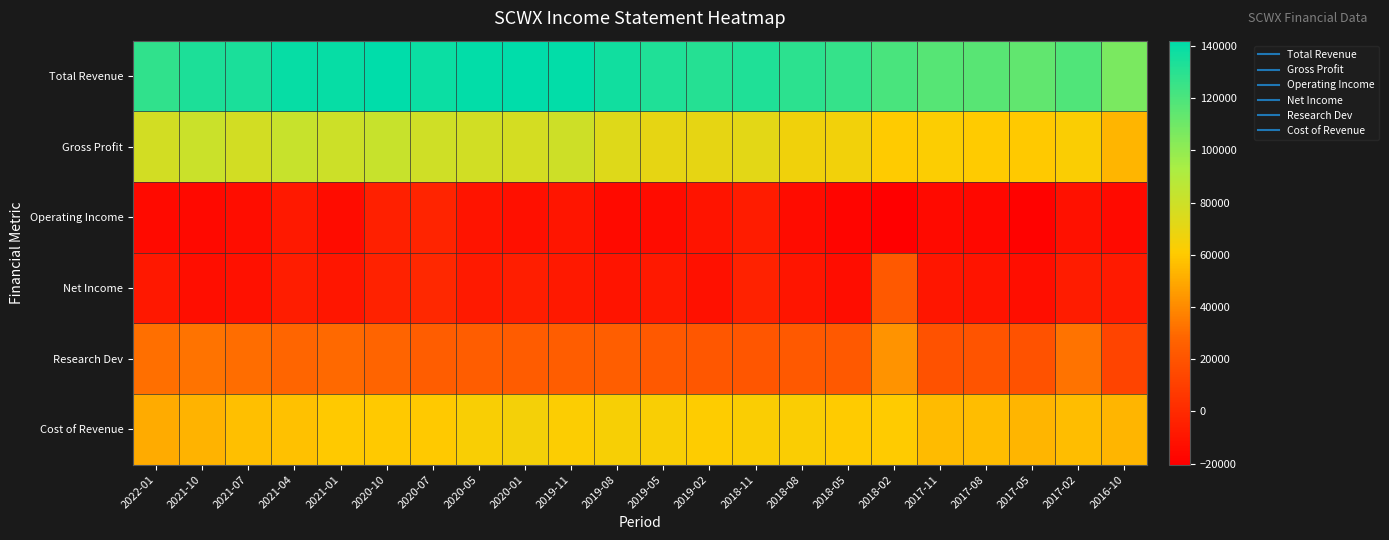

Which series has the largest total across all categories?

Total Revenue